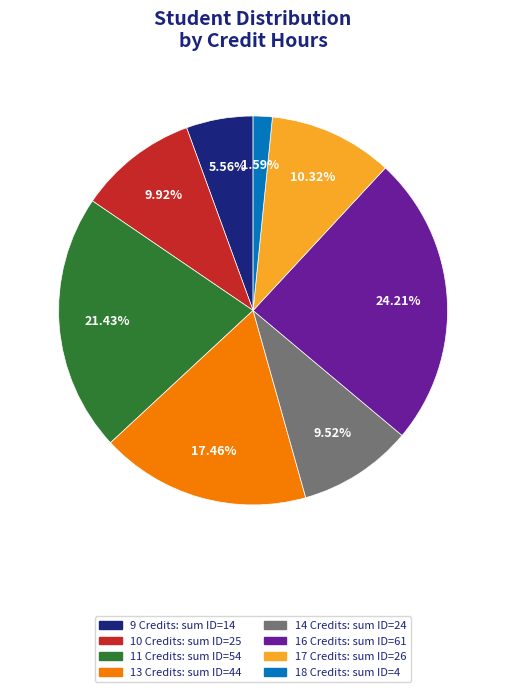

Combined, do 16 Credits: sum ID=61 and 13 Credits: sum ID=44 account for over 50%?

No